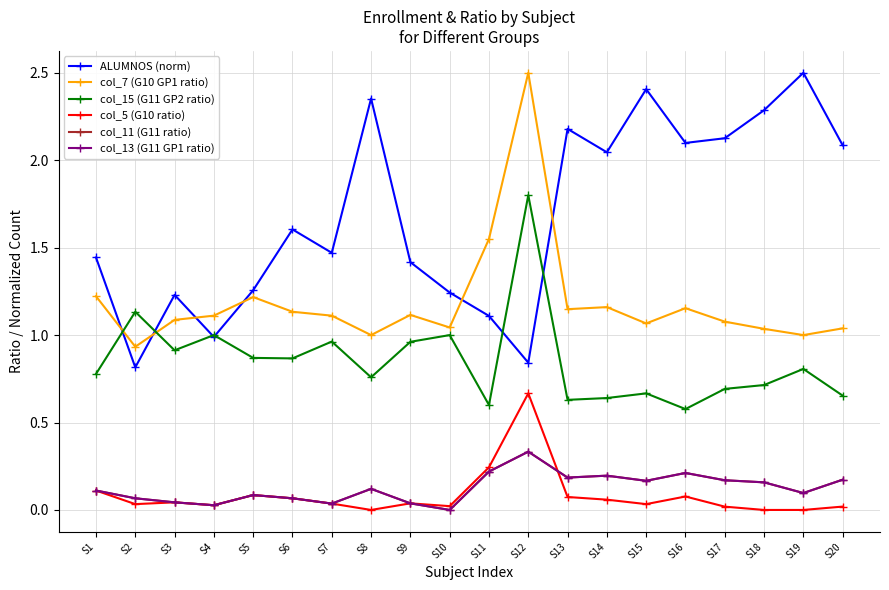

What is the average value of the col_15 (G11 GP2 ratio) series?

0.9